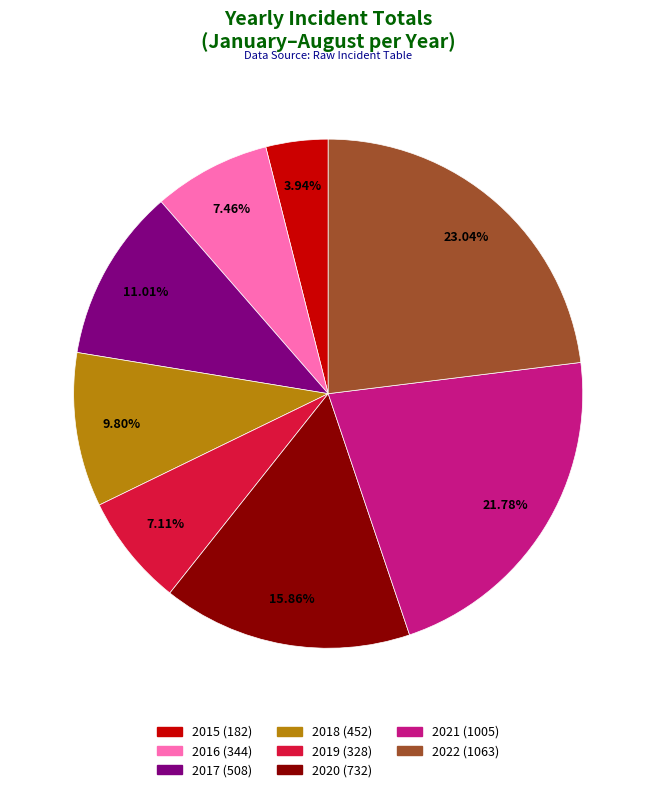

Is it true that 2021 is 22% of the pie?

True